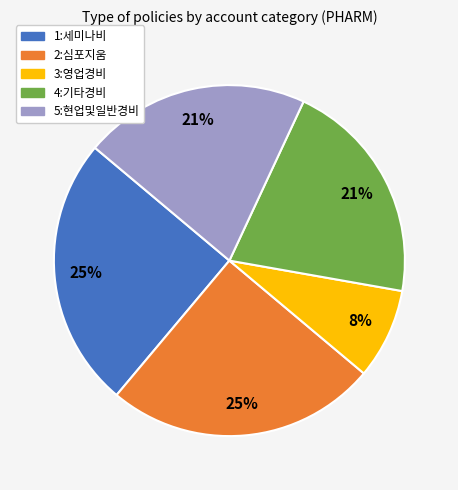

How many segments does this pie chart have?

5